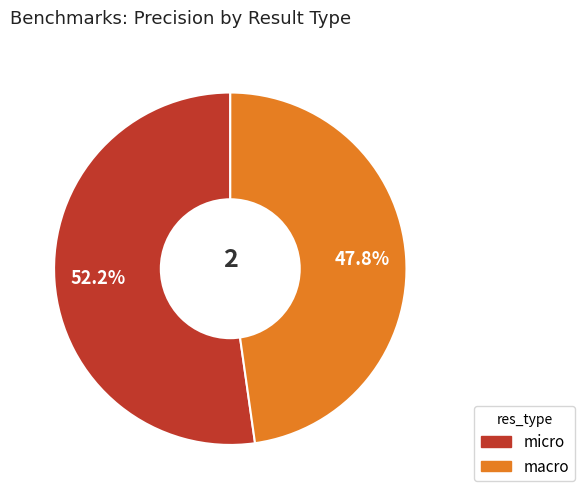

Which category has the biggest portion of the pie?

micro